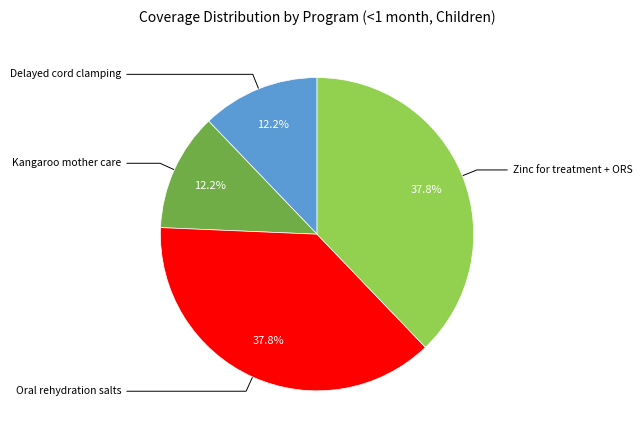

How many segments does this pie chart have?

4